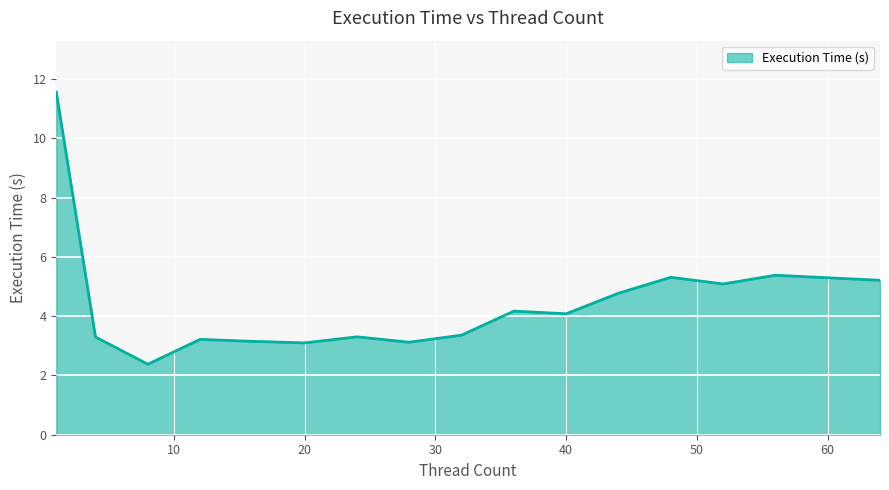

What is the smallest value displayed?

2.4